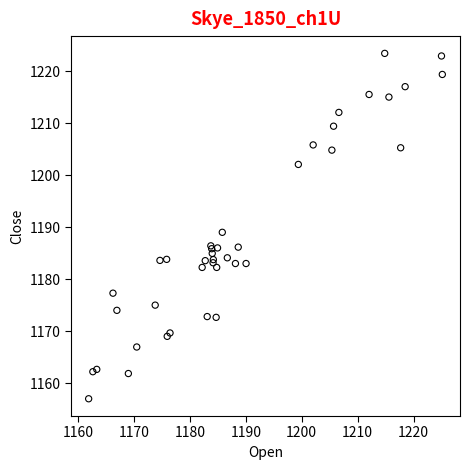

What Y value in the scatter plot is closest to 1190?

1189.0